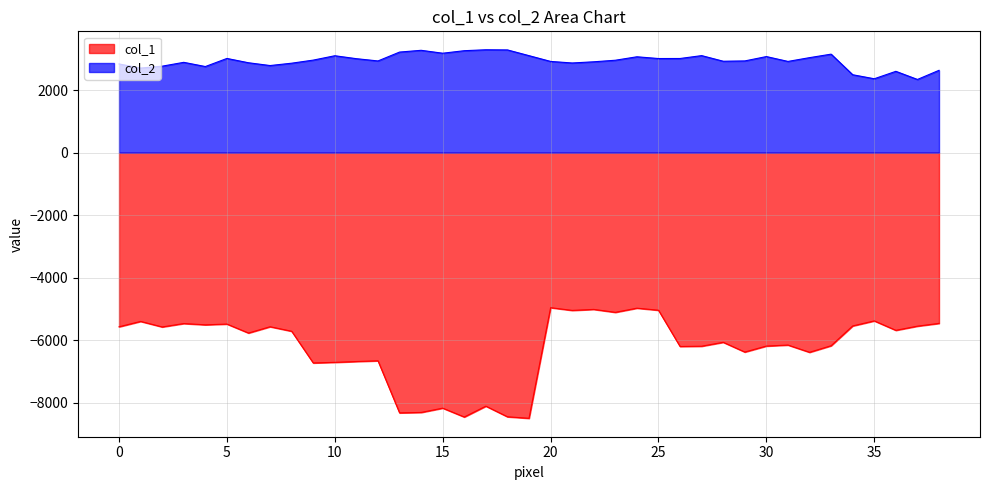

At which category does col_1 reach its first local peak?

1